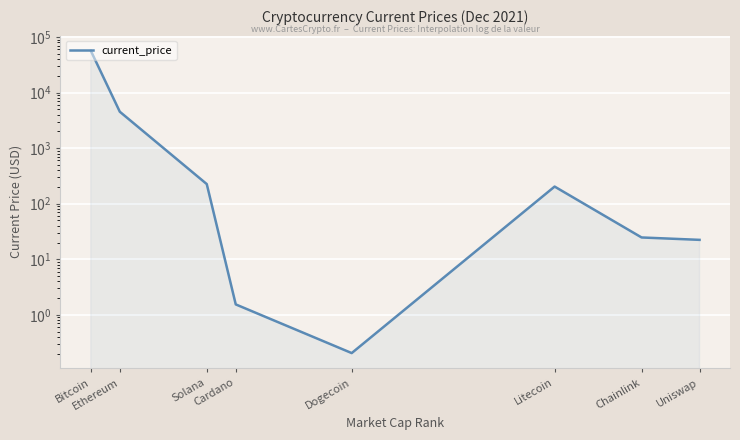

The chart shows a value of 225.4 at Solana. True or false?

True